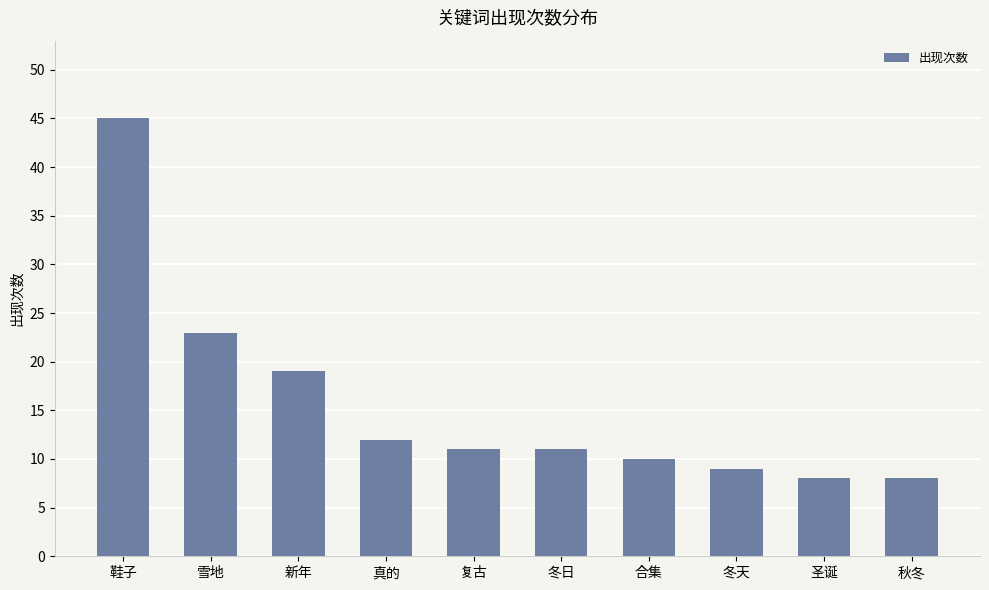

What is the sum of all values?

156